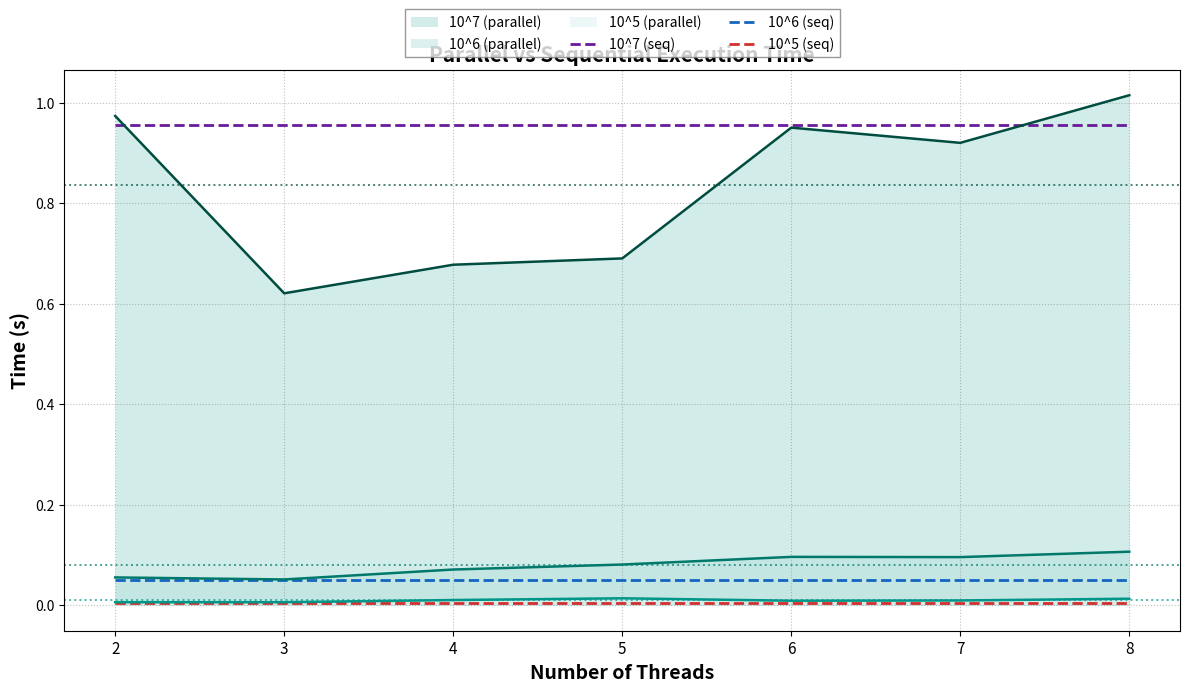

True or false: 10^5 (seq) and 10^7 (seq) intersect in this chart.

False